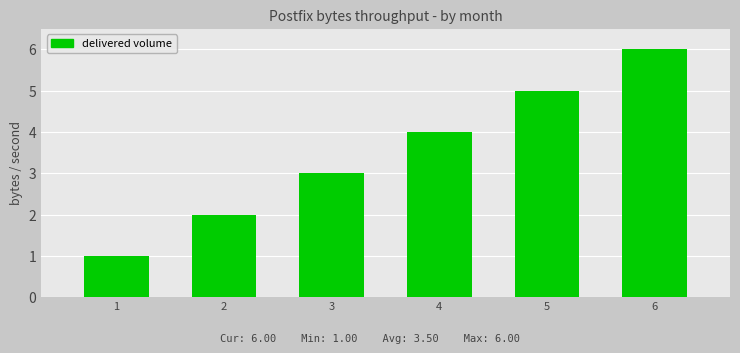

The value at 6 is 6. True or false?

True